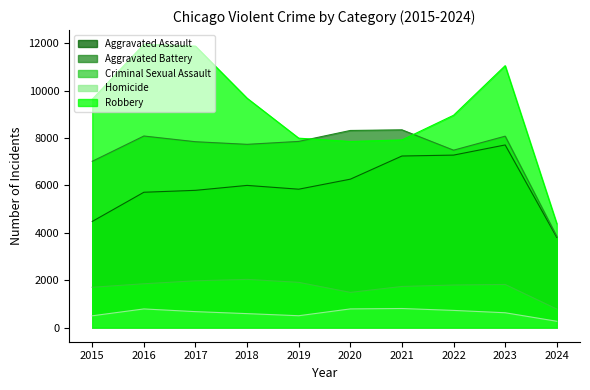

Is the value of Robbery at 2016 greater than the value of Criminal Sexual Assault at 2022?

Yes